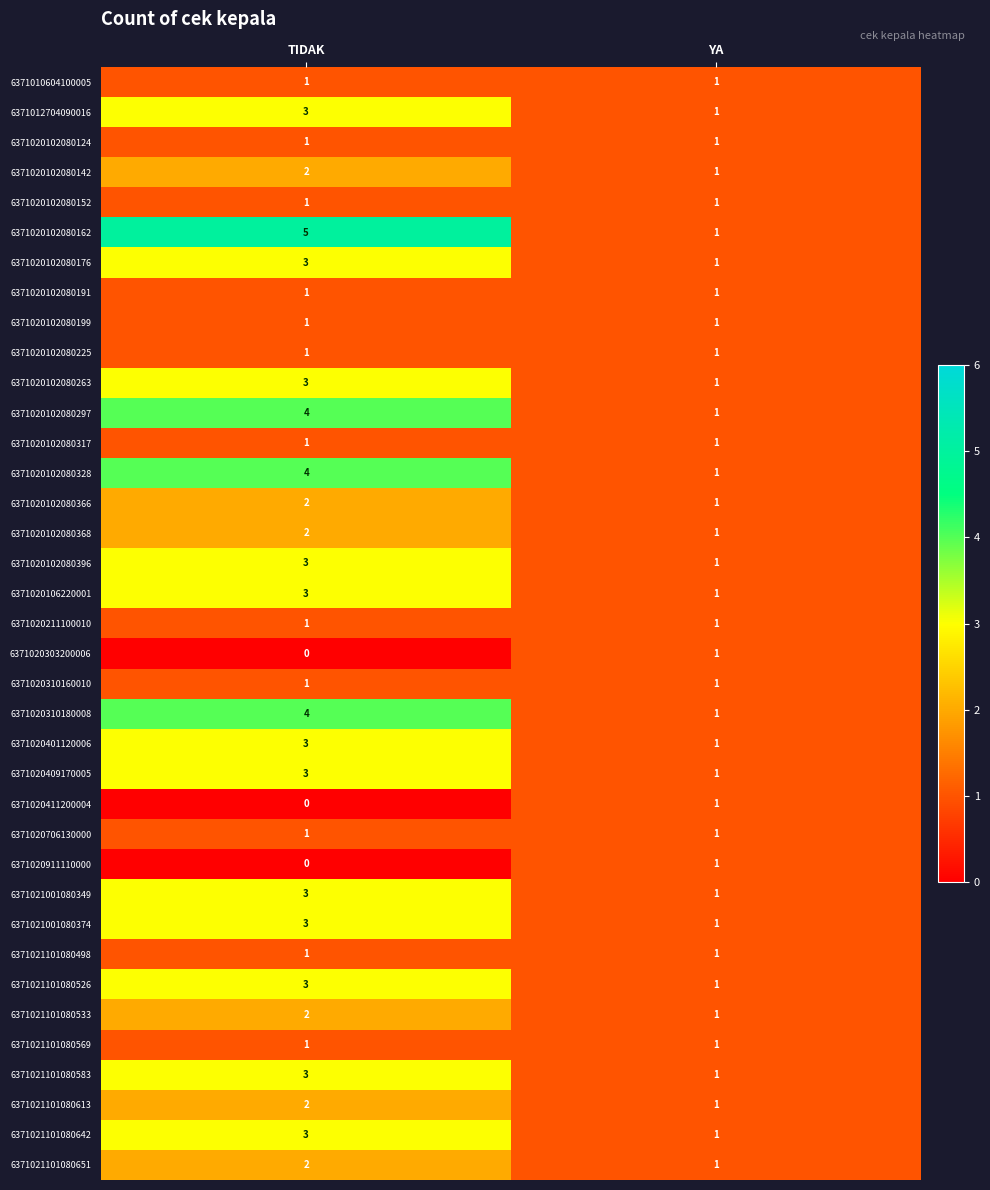

What is the difference between the highest and lowest values at TIDAK?

5